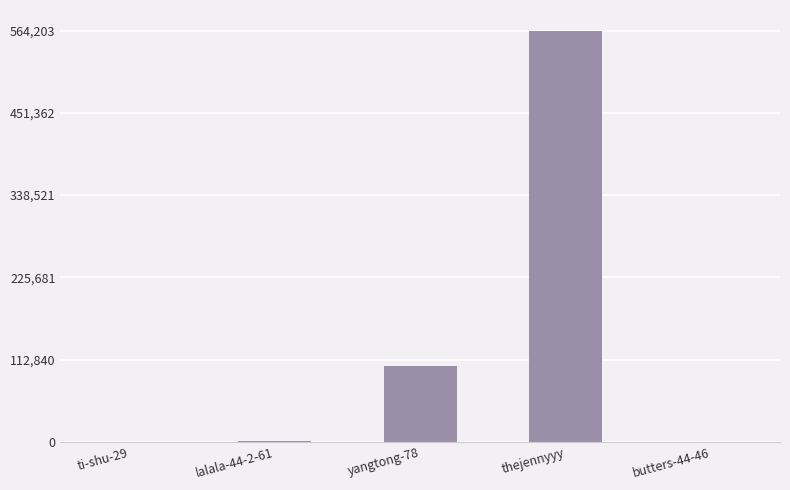

Read the value at ti-shu-29, to the nearest 100.

500